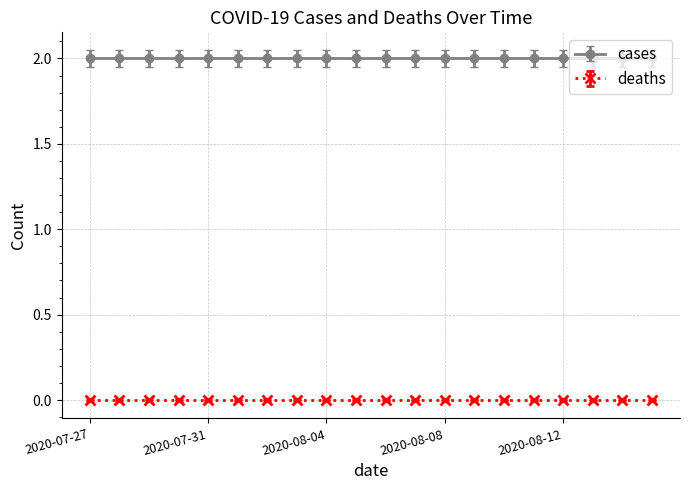

What is the label of the 17th point from the right?

2020-07-30